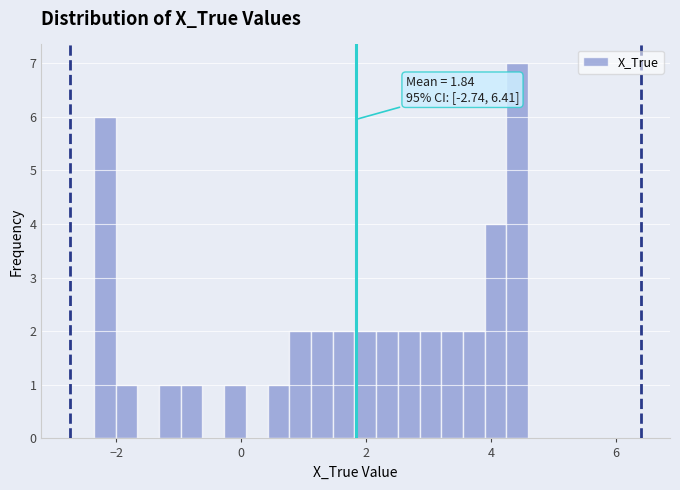

Around what value on the x-axis is the tallest bar? Give the approximate position of its centre, as read against the axis.

4.4